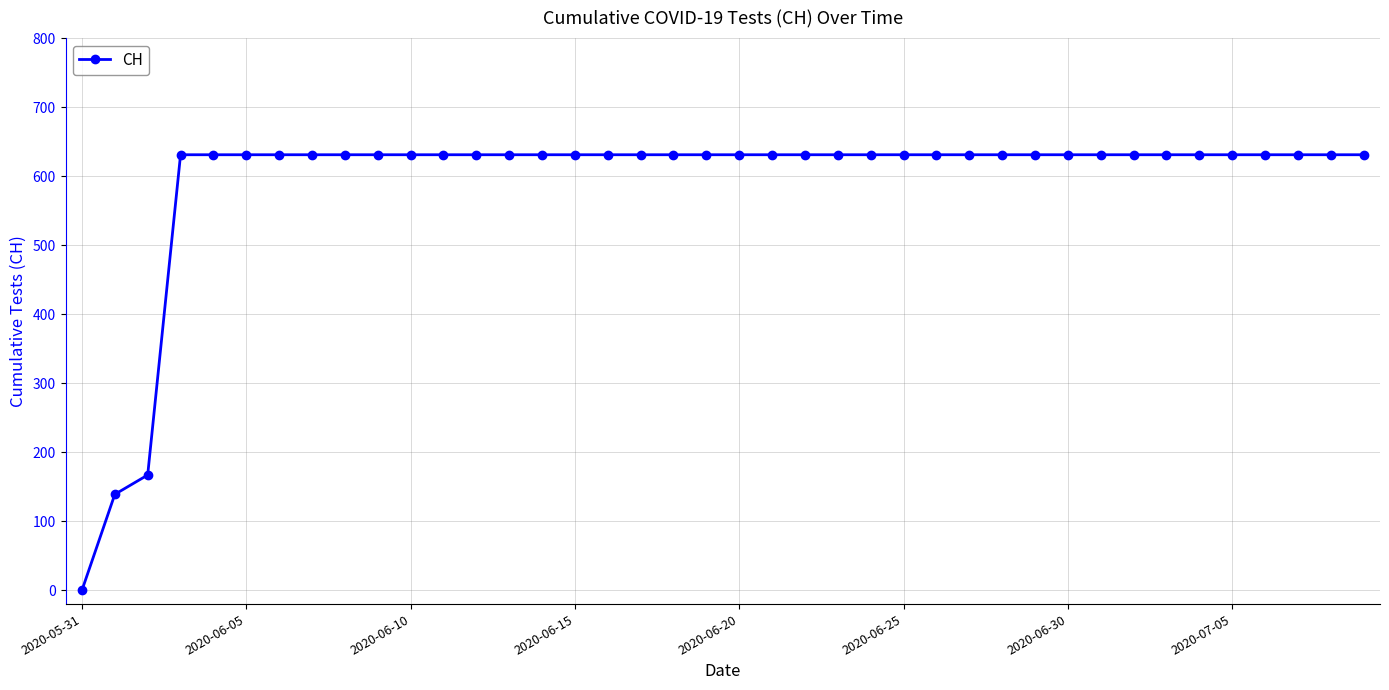

What is the value of the 23rd point from the left?

631